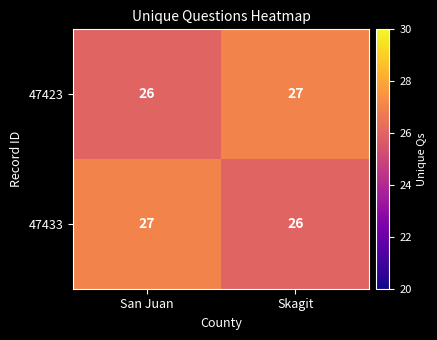

Reading left to right, extract all data points from this chart.

47423: 26	27
47433: 27	26